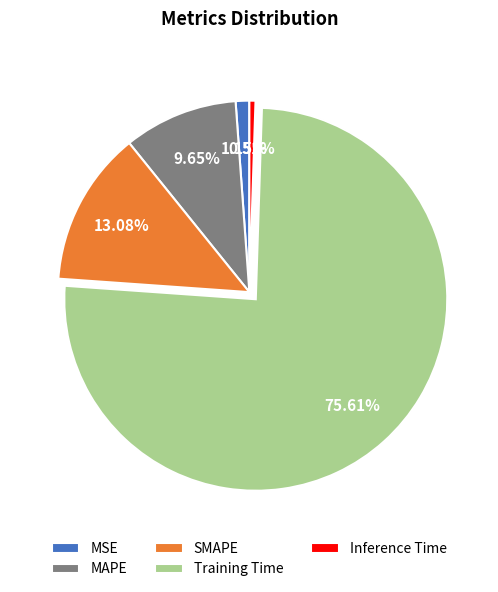

What percentage is the SMAPE slice, to the nearest percent?

13%